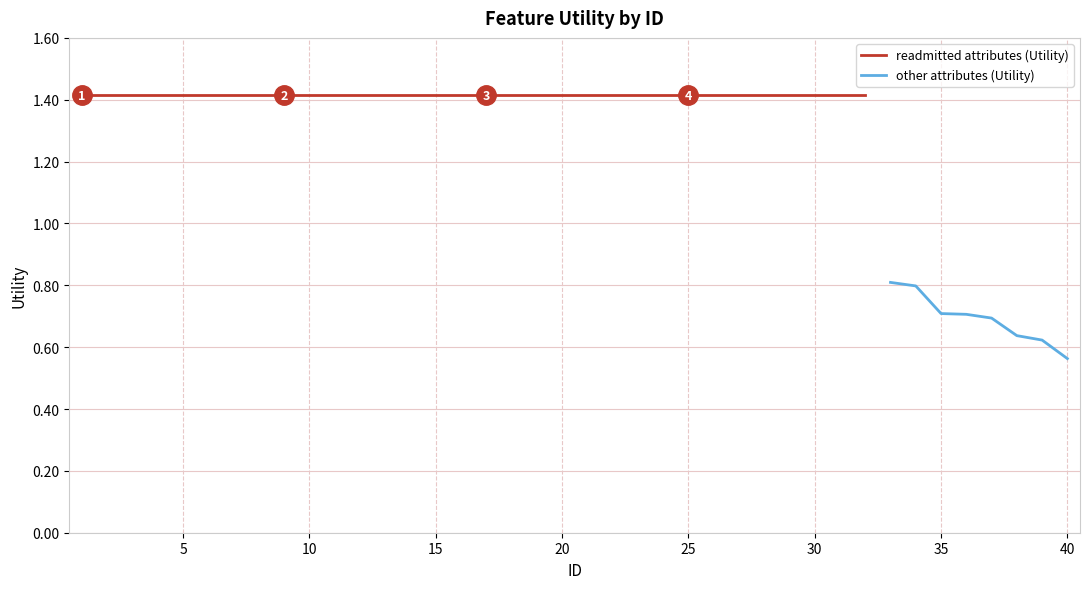

What is the sum of the values at 14 and 34?

2.2